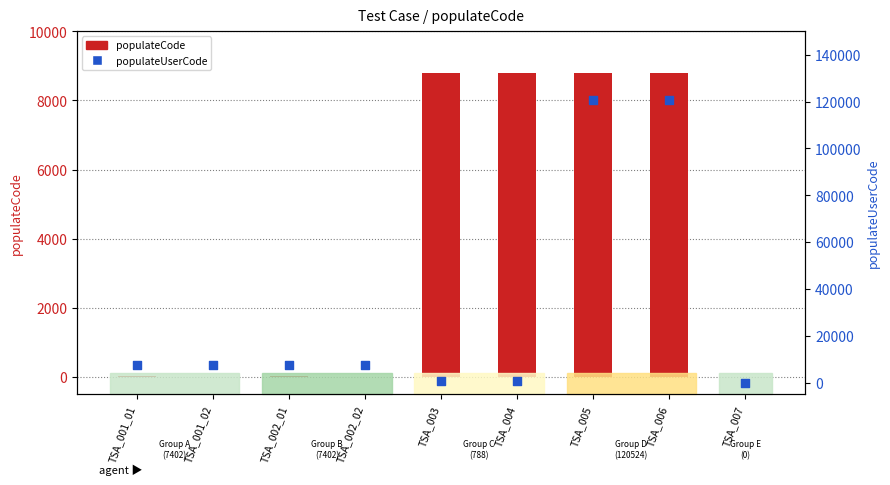

What is the change in value from TSA_004 to TSA_006?

+119736